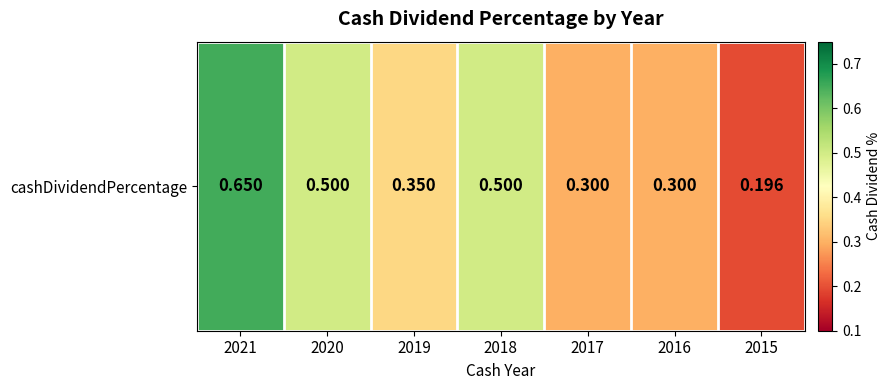

What is the average value?

0.4